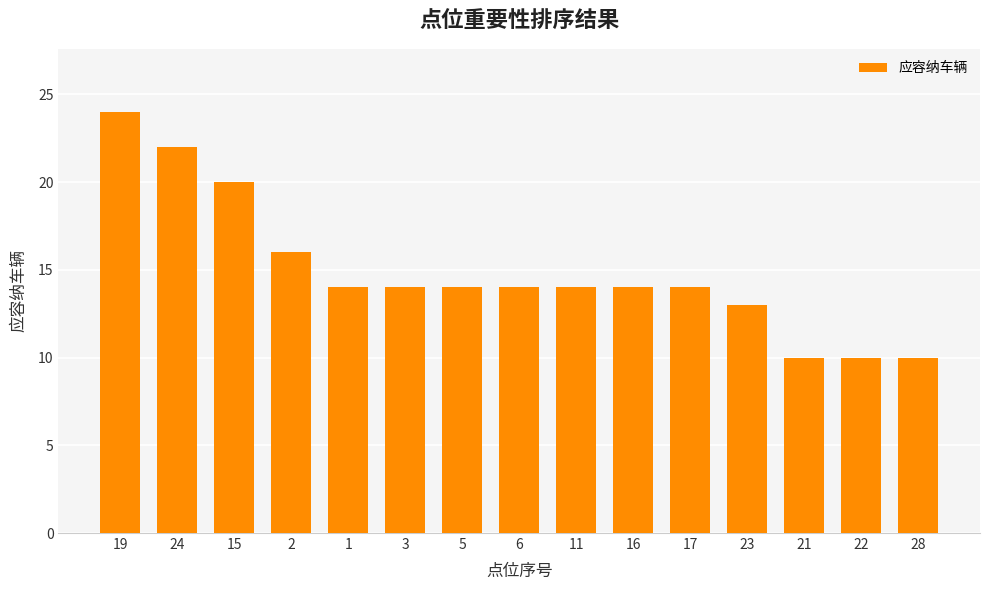

What is the value of the 9th bar from the left?

14